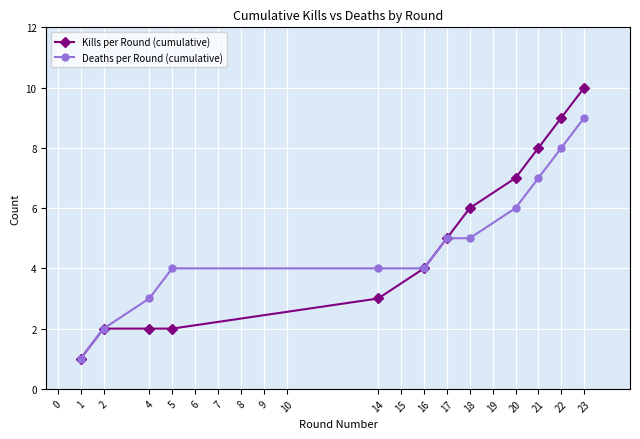

What is the value of the Deaths per Round (cumulative) point at the 4th from the left?

4